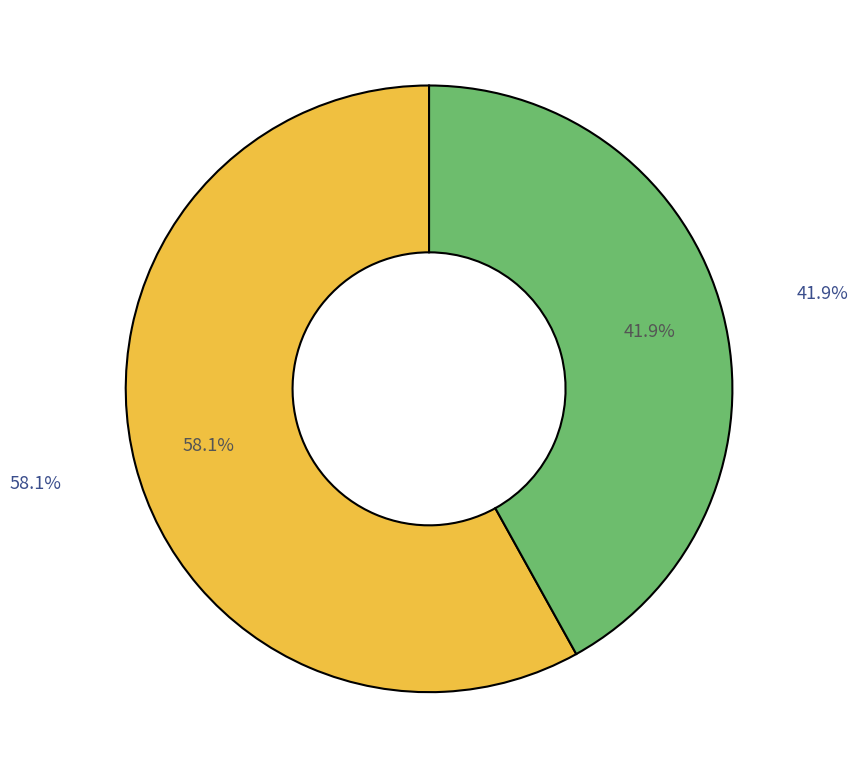

Which has a higher value, 定期存款 or 活期存款?

活期存款